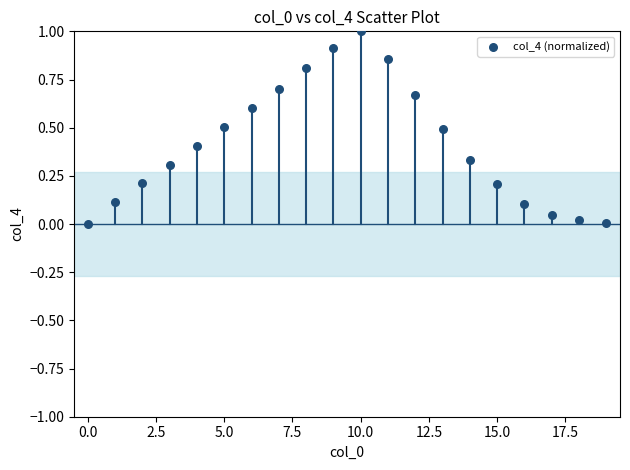

What is the range of Y values (max minus min)?

1.0